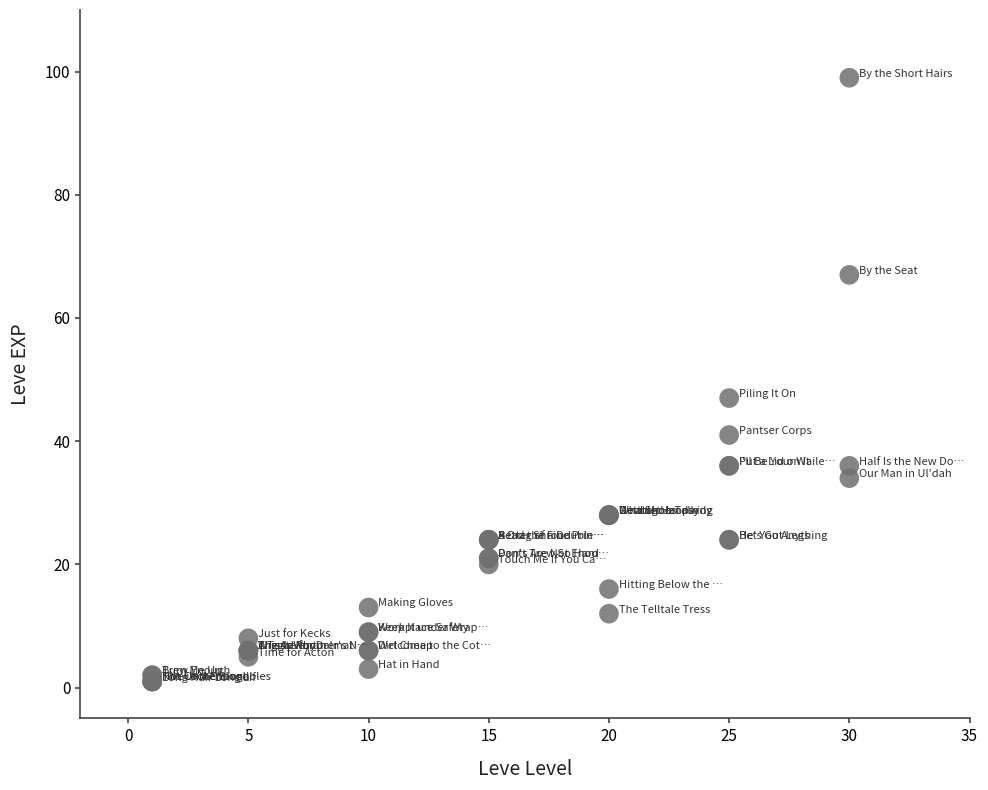

What Y value in the scatter plot is closest to 50?

47